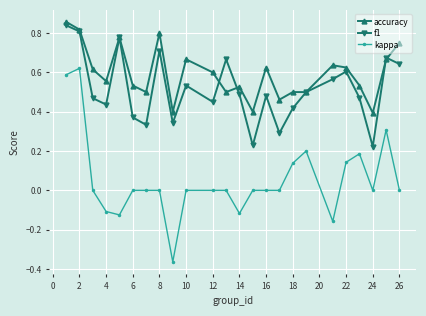

How many interior local valleys does the f1 series have?

7